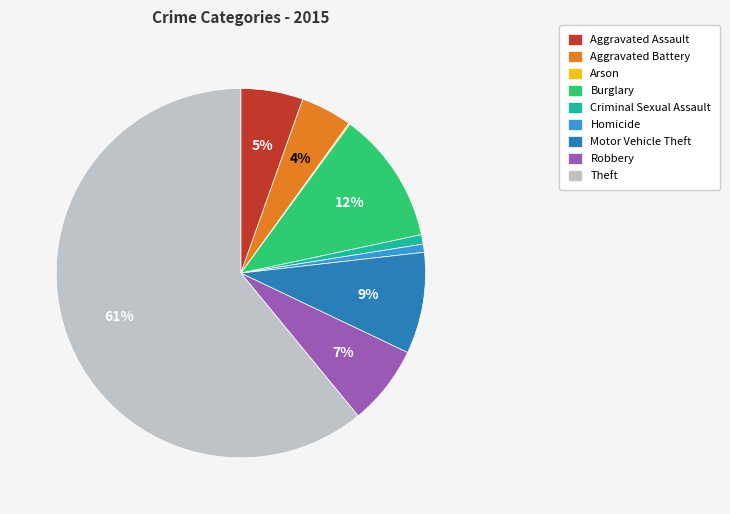

Does Theft account for over 50% of the chart?

Yes